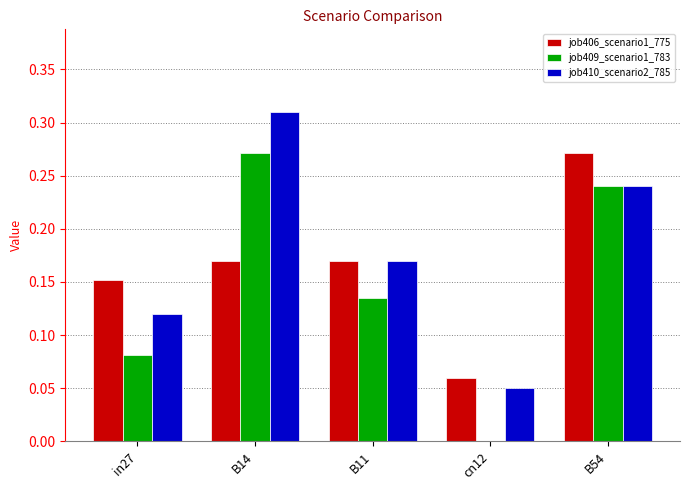

Which category has the highest value in the job410_scenario2_785 series?

B14